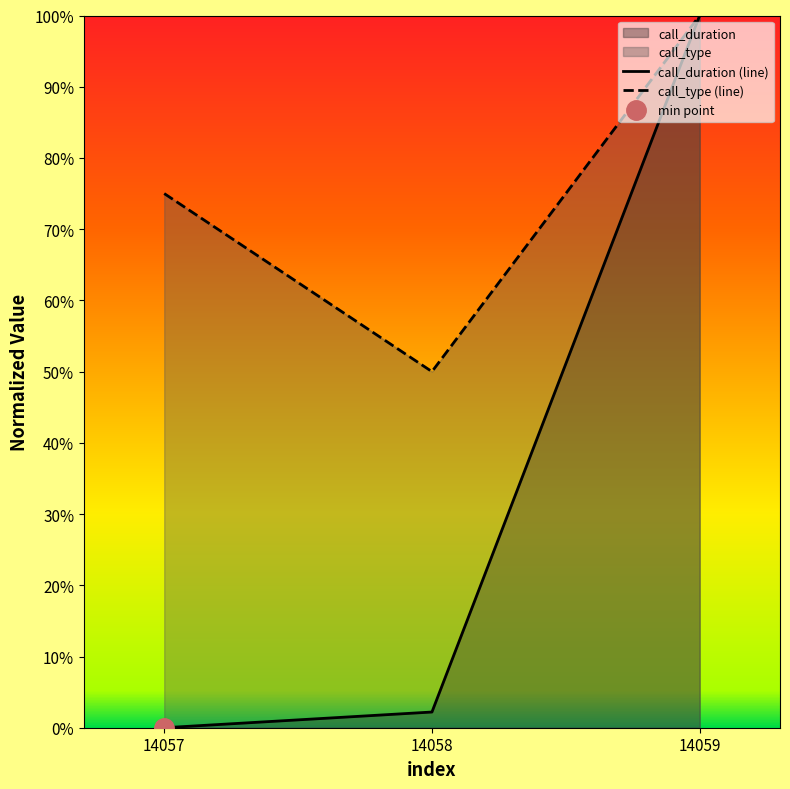

True or false: call_type has a value of 0.5 at 14057.

False